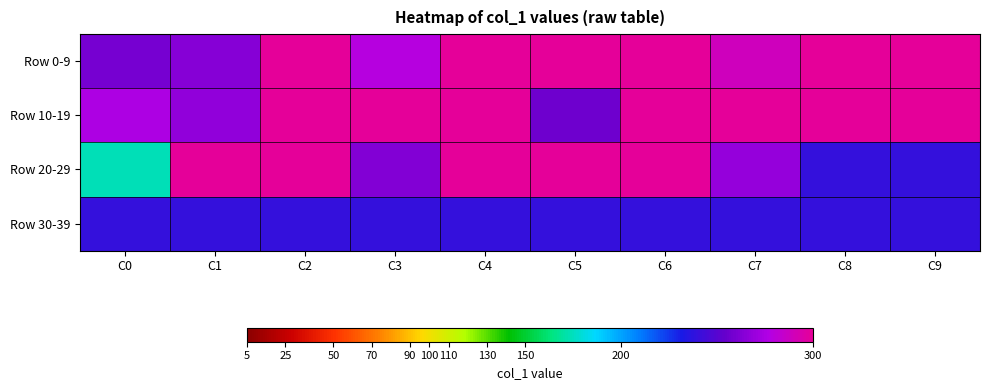

Reading left to right, what are all the values shown in this chart?

Row 0-9: C0=259	C1=264	C2=364	C3=279	C4=327	C5=335	C6=345	C7=289	C8=432	C9=403
Row 10-19: C0=275	C1=267	C2=1216	C3=436	C4=300	C5=257	C6=690	C7=329	C8=1157	C9=1498
Row 20-29: C0=174	C1=352	C2=365	C3=263	C4=470	C5=617	C6=603	C7=268	C8=240	C9=240
Row 30-39: C0=240	C1=240	C2=240	C3=240	C4=240	C5=240	C6=240	C7=240	C8=240	C9=240